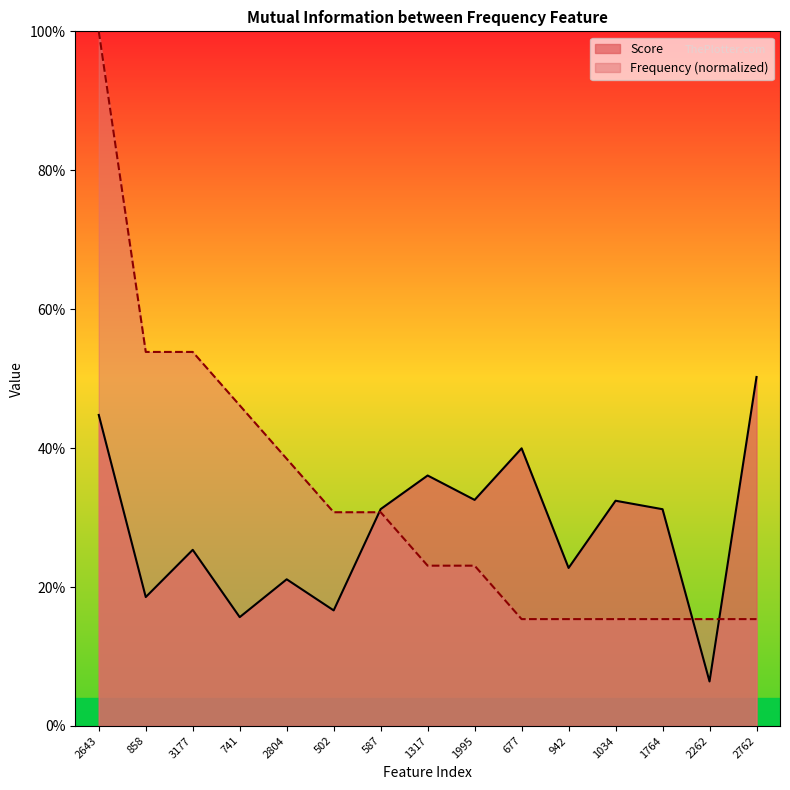

What is the total value across all series at 741?

0.6